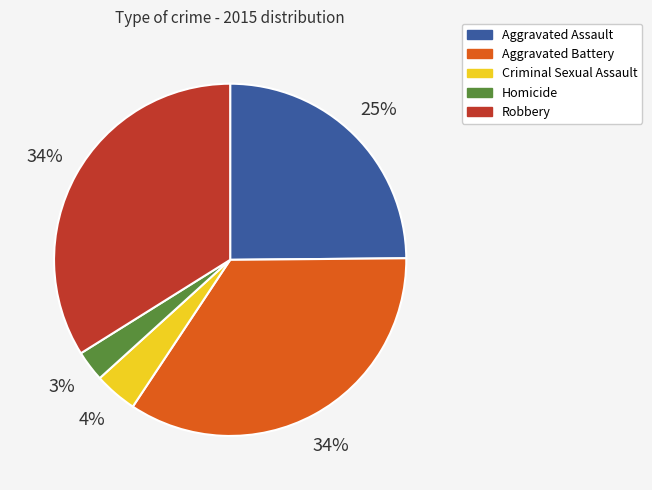

Do Aggravated Battery and Aggravated Assault together represent more than half of the pie?

Yes